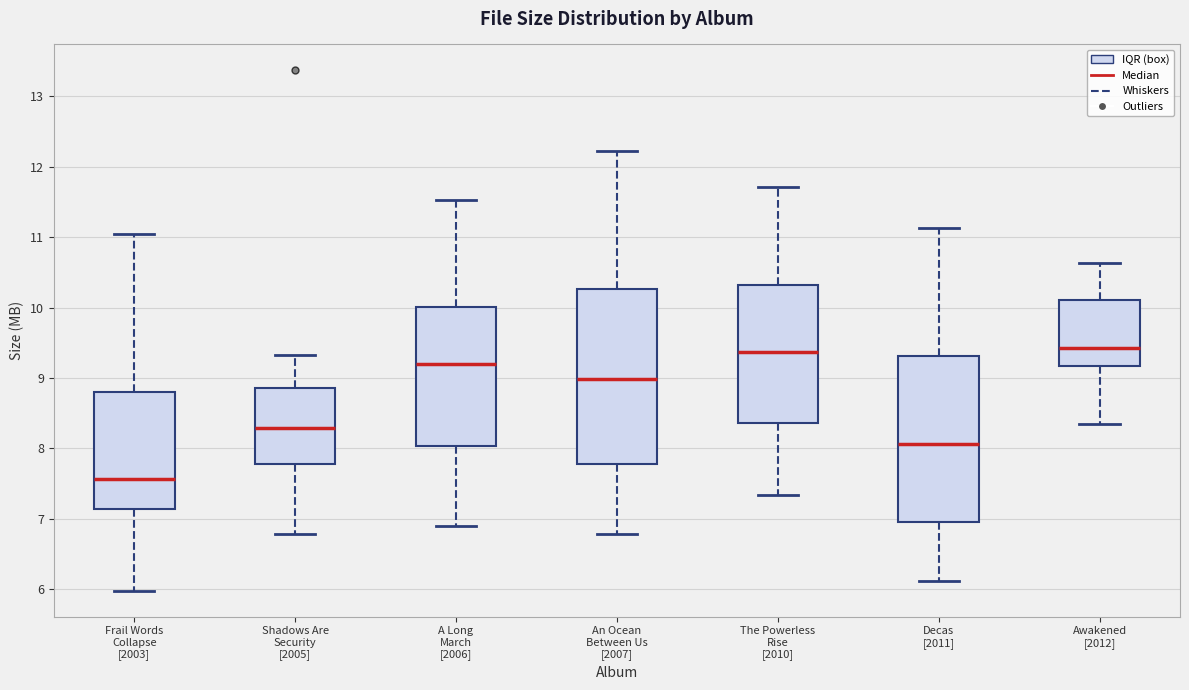

Reading left to right, transcribe this box plot: for each box, give where its median line is, the range the box spans, and where its two whiskers end, as read against the y-axis. The values are not printed on the chart, so give them approximately, as read against the axis.

Frail Words Collapse [2003]: median 7.6, box 7.1 to 8.8, whiskers 6.0 to 11.0
Shadows Are Security [2005]: median 8.3, box 7.8 to 8.9, whiskers 6.8 to 9.3
A Long March [2006]: median 9.2, box 8.0 to 10.0, whiskers 6.9 to 11.5
An Ocean Between Us [2007]: median 9.0, box 7.8 to 10.3, whiskers 6.8 to 12.2
The Powerless Rise [2010]: median 9.4, box 8.4 to 10.3, whiskers 7.3 to 11.7
Decas [2011]: median 8.1, box 7.0 to 9.3, whiskers 6.1 to 11.1
Awakened [2012]: median 9.4, box 9.2 to 10.1, whiskers 8.3 to 10.6